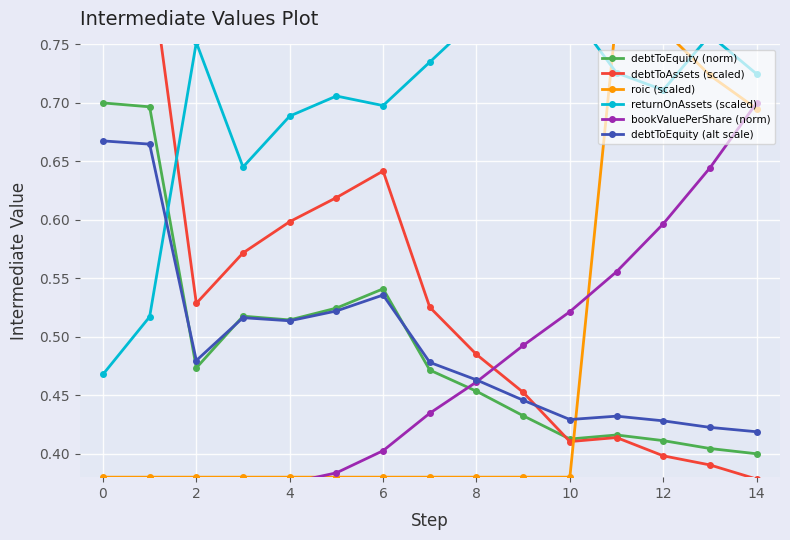

The value of debtToEquity (norm) at 0 is 1.0. True or false?

False